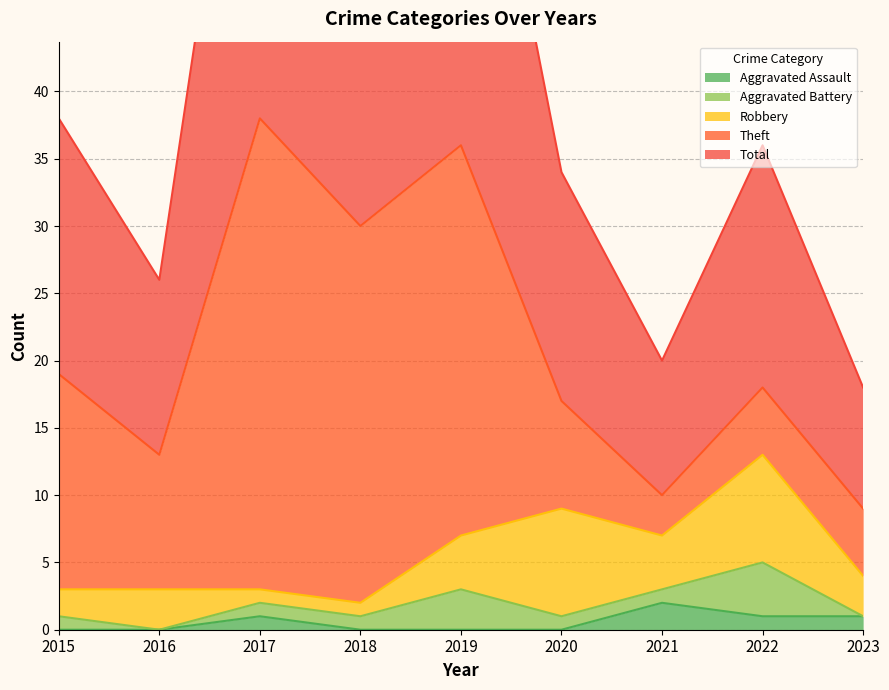

Which has a higher value, 2017 or 2022?

2017